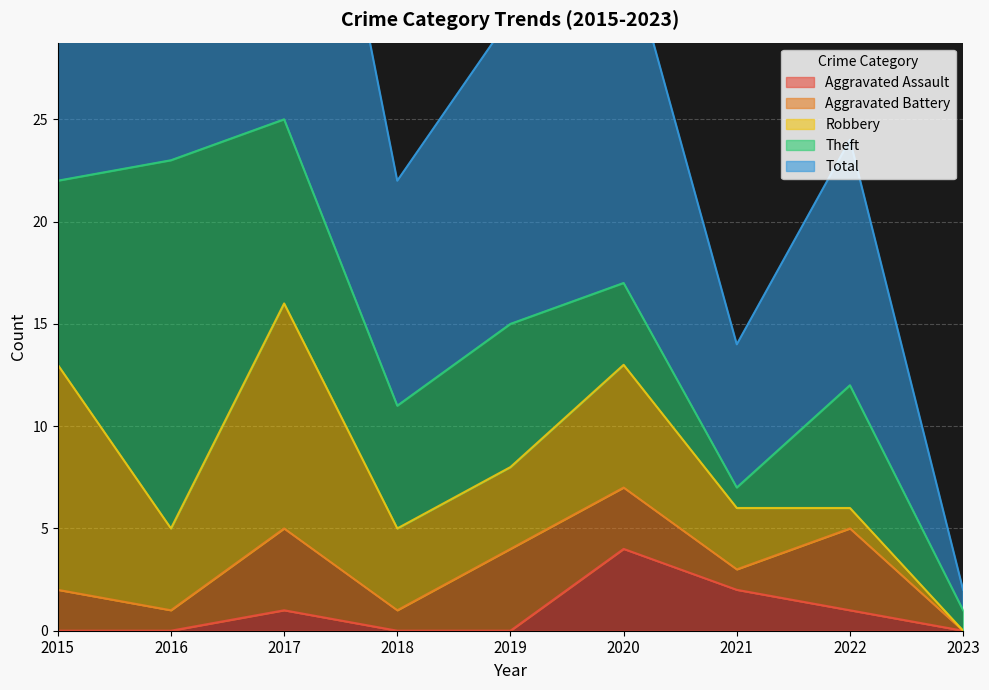

Is the value of Theft at 2017 greater than the value of Robbery at 2023?

Yes